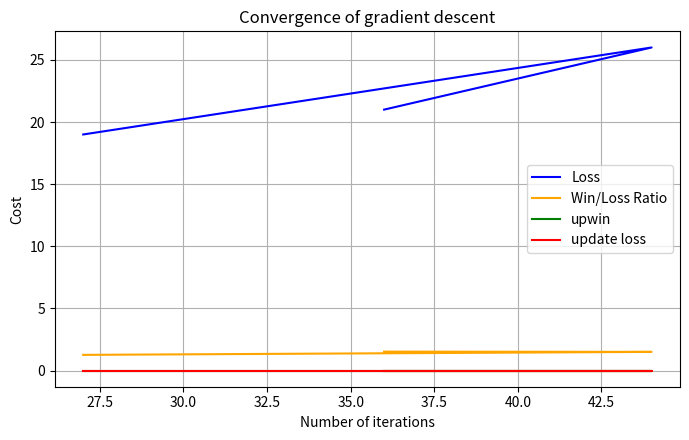

What is the maximum value shown in the chart?

26.0